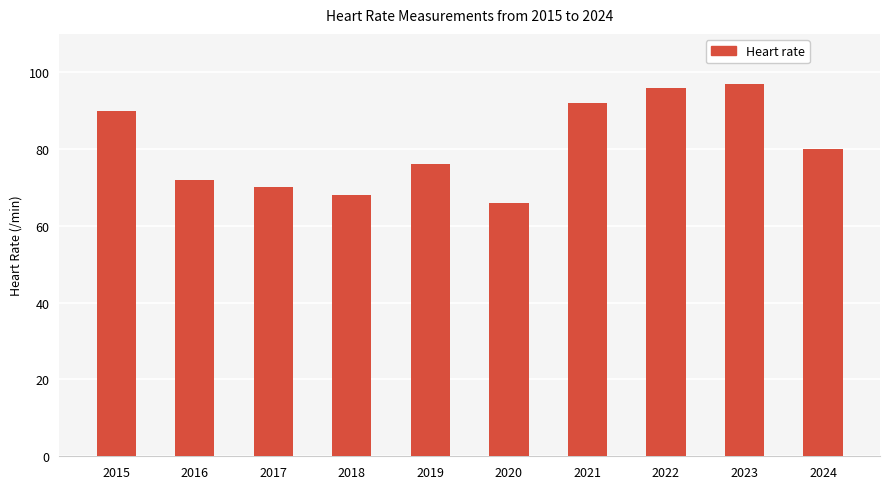

List the labels in order of value, largest first.

2023, 2022, 2021, 2015, 2024, 2019, 2016, 2017, 2018, 2020